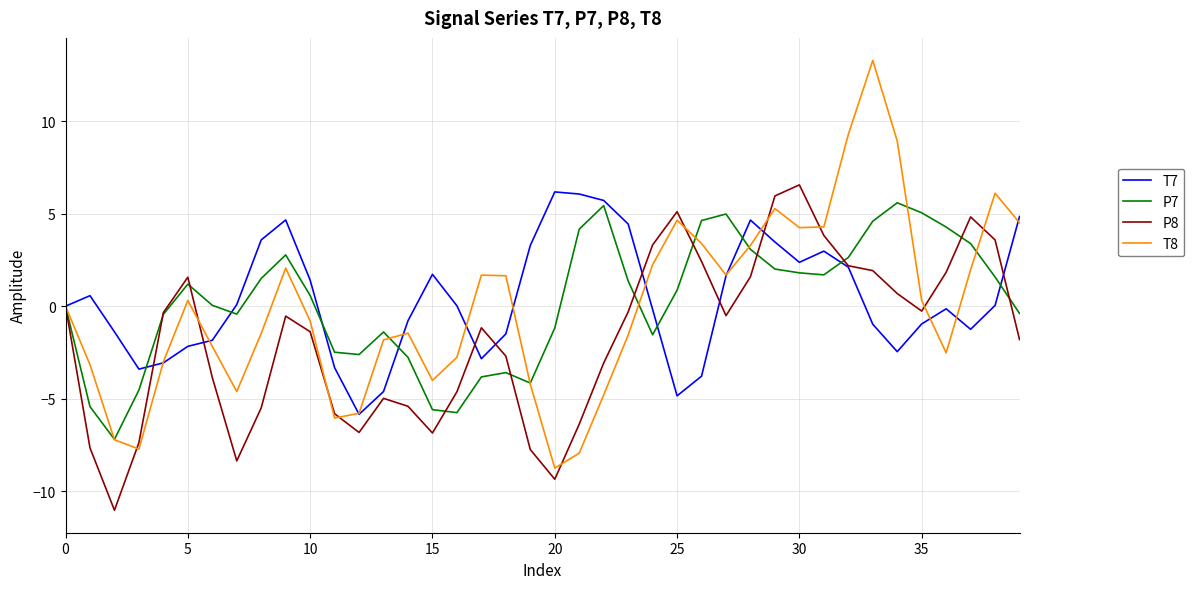

What is the minimum value shown in the chart?

-11.0